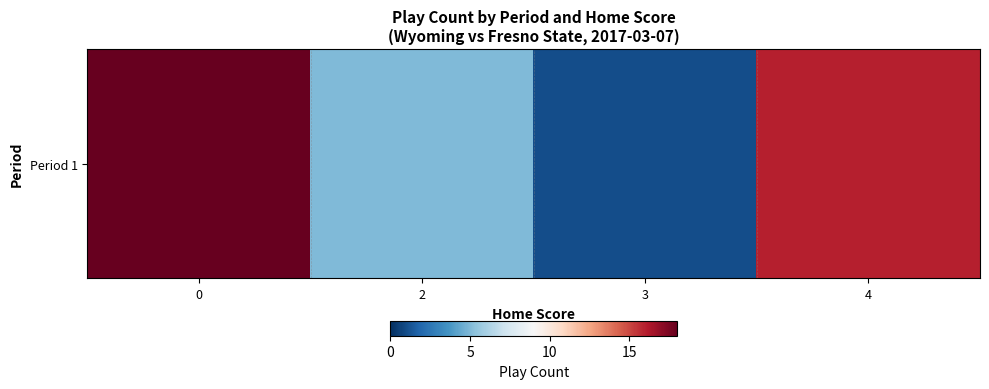

True or false: the data shows 5 at 2.

True